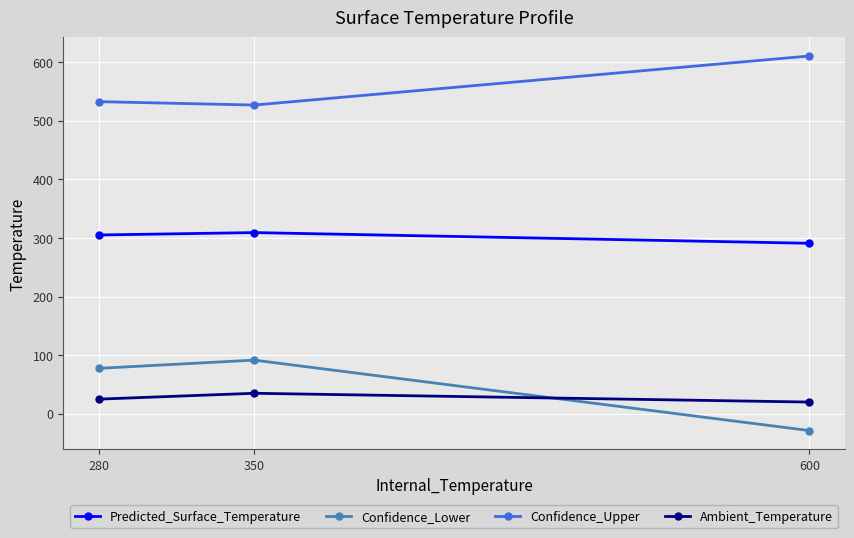

How many values in the Confidence_Upper series exceed 532?

2